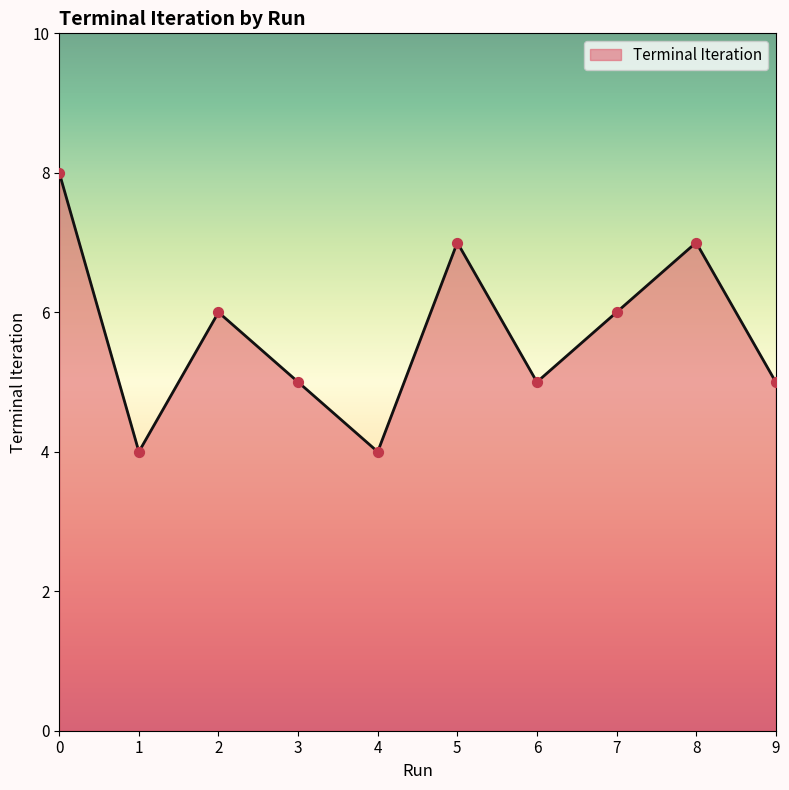

Approximately how many times larger is the value at 5 compared to 7?

1.2